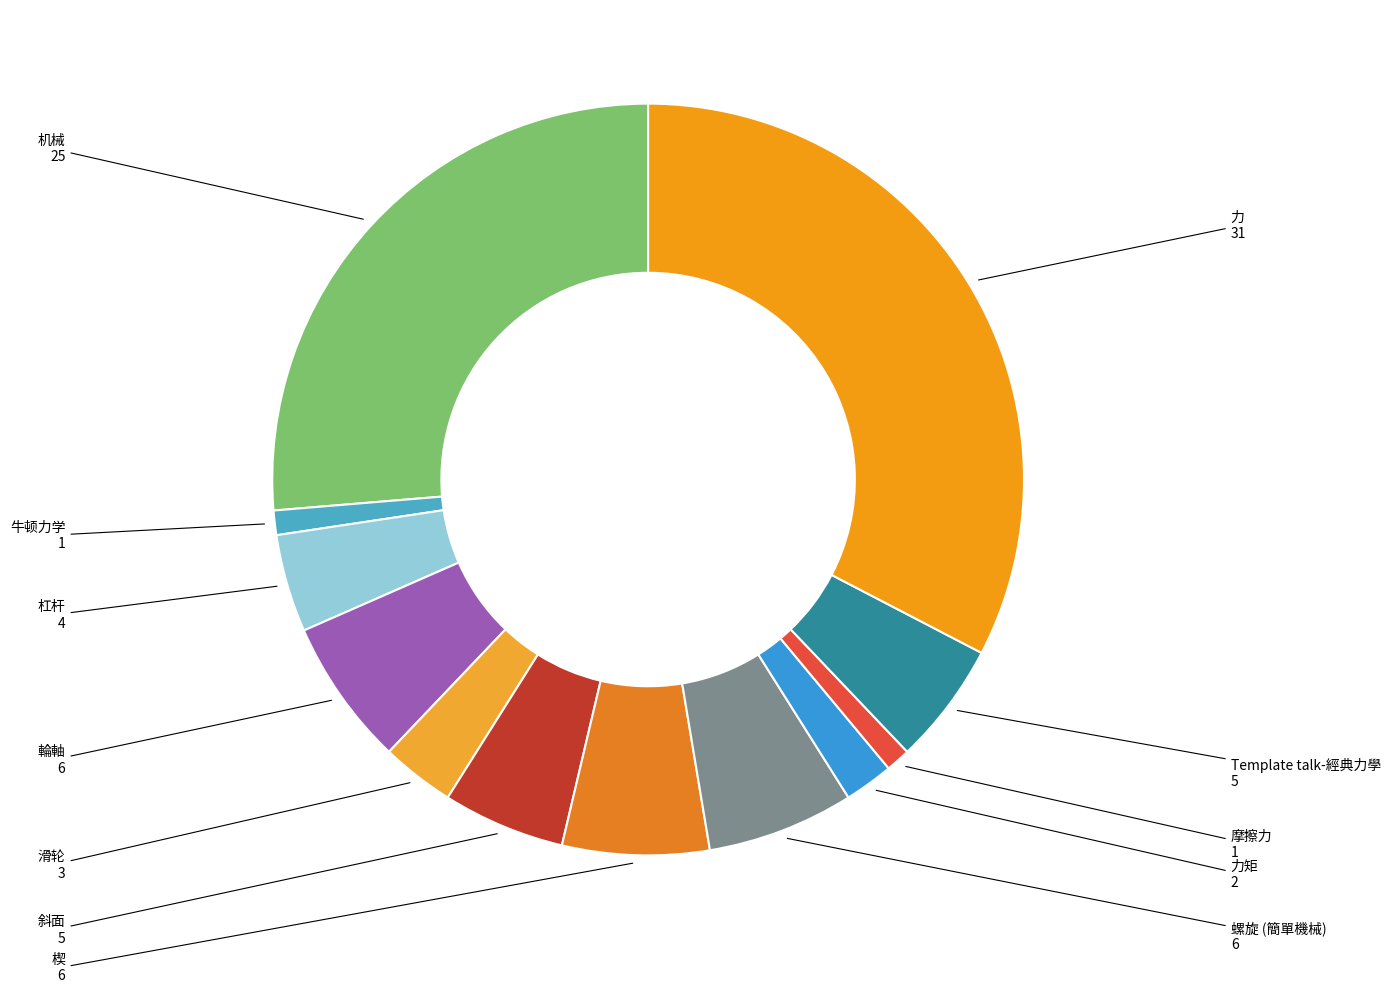

Which slice is the largest?

力